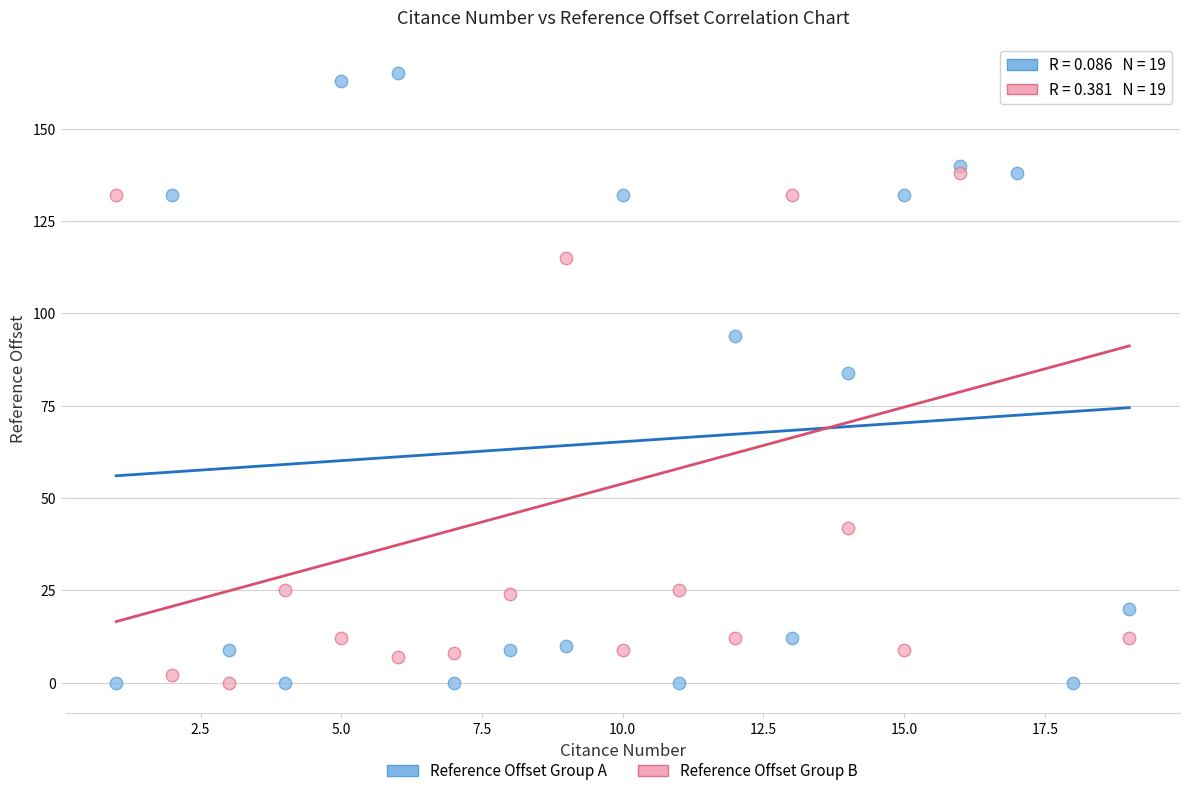

What is the X range (max minus min) for the scatter plot?

18